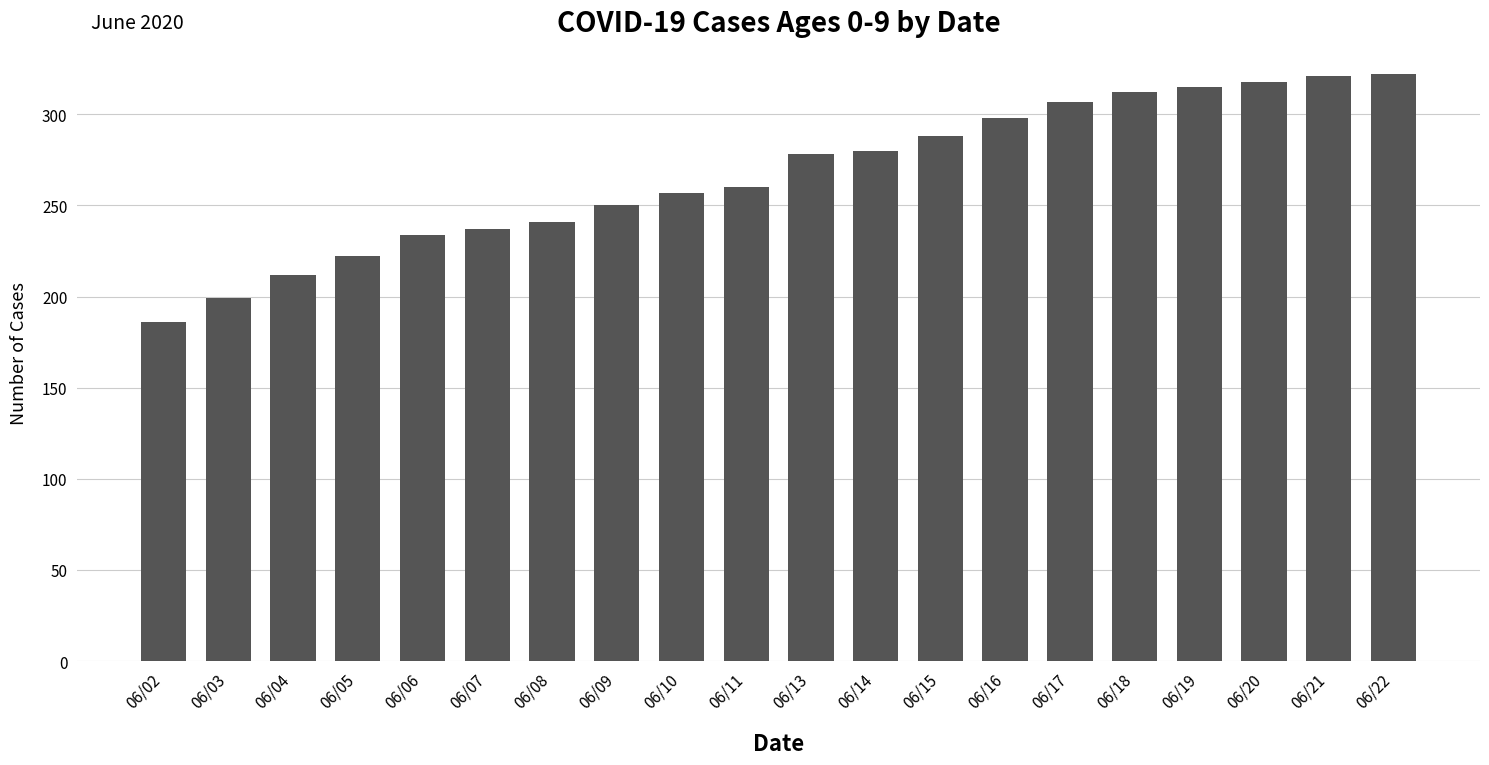

What is the value of the 11th bar from the left?

278